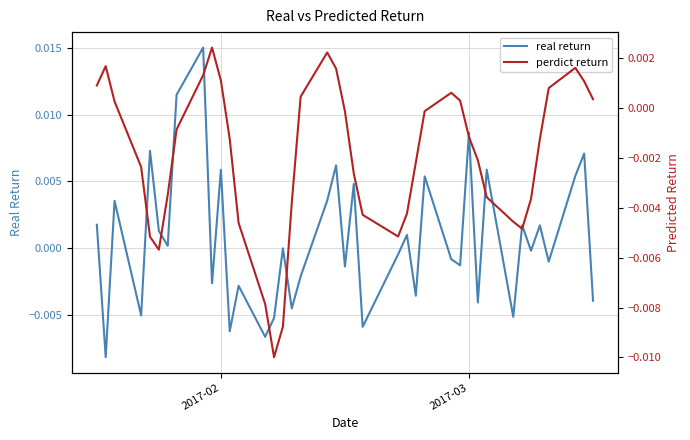

Is this an area chart (filled region under the line)?

No